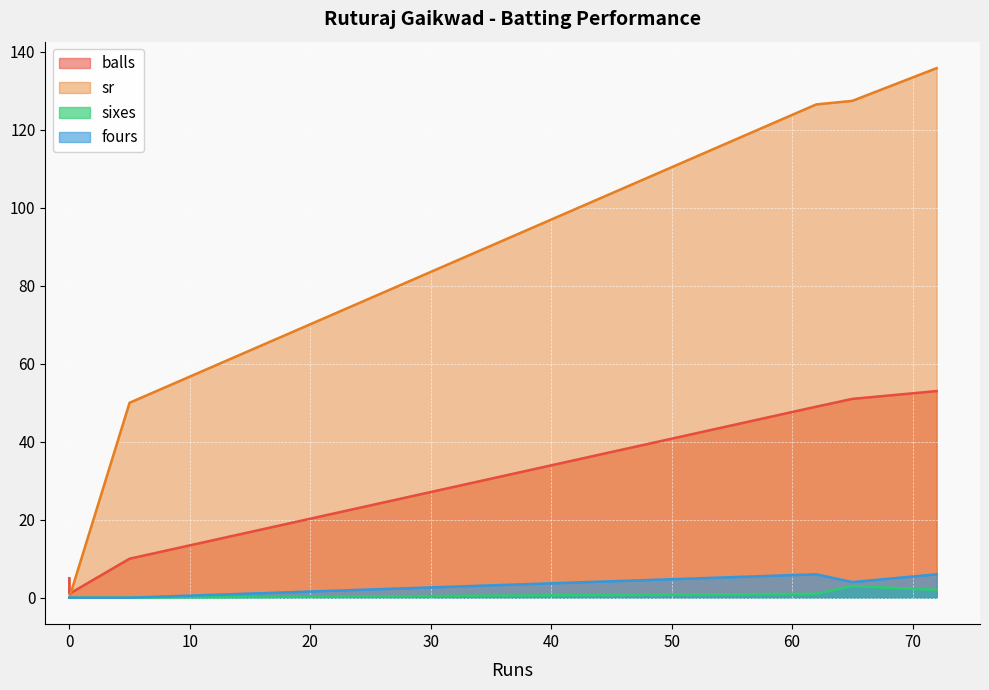

True or false: balls has a value of 81.7 at 62.

False